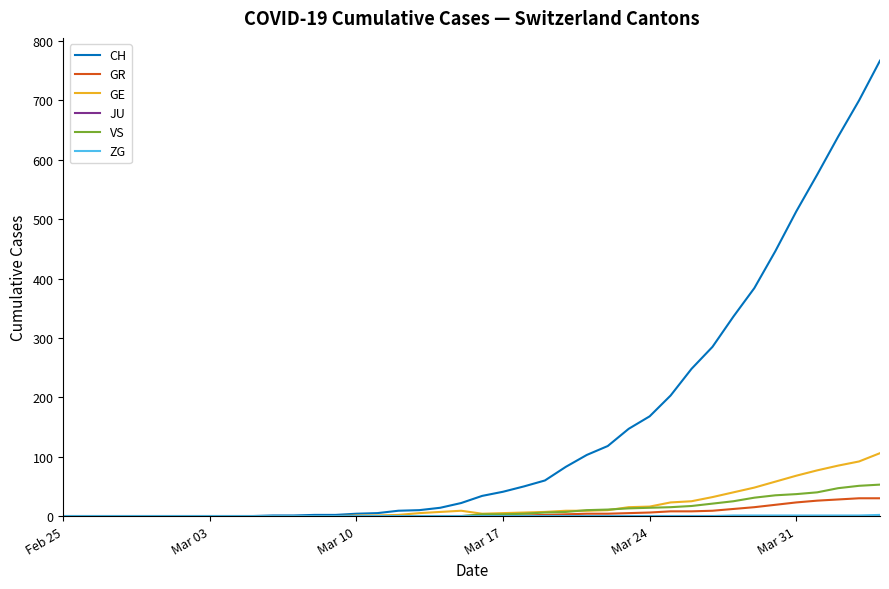

Which series has the largest total across all categories?

CH